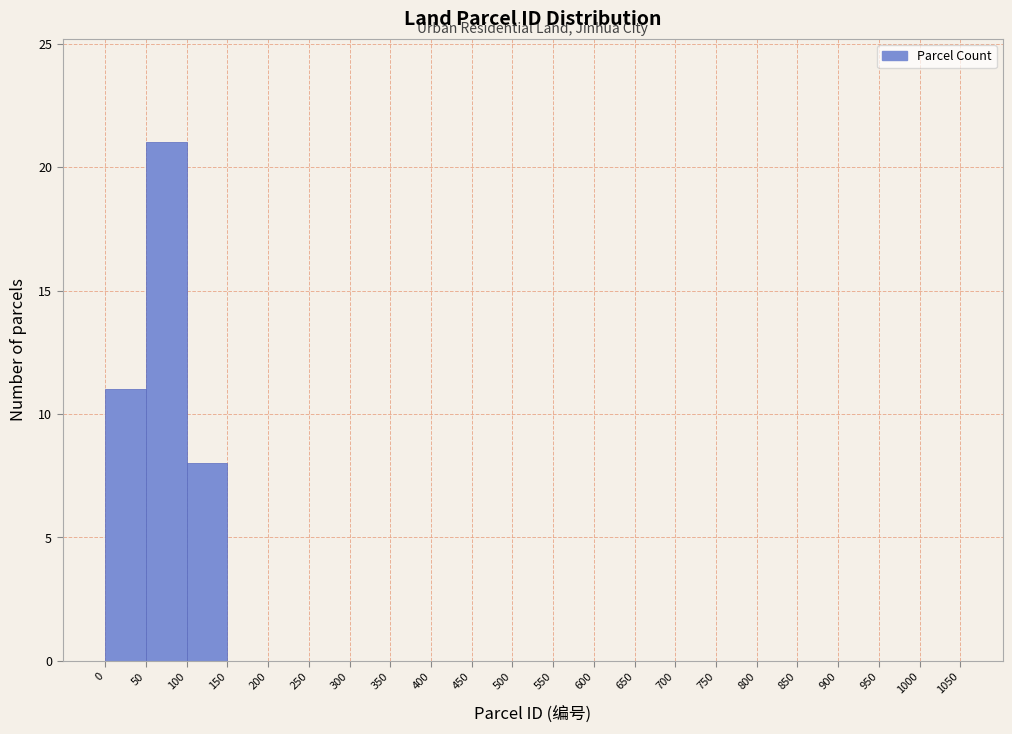

What is the height of the bar covering 100 to 150 on the x-axis? The values are not printed on the chart, so give them approximately, as read against the axis.

8